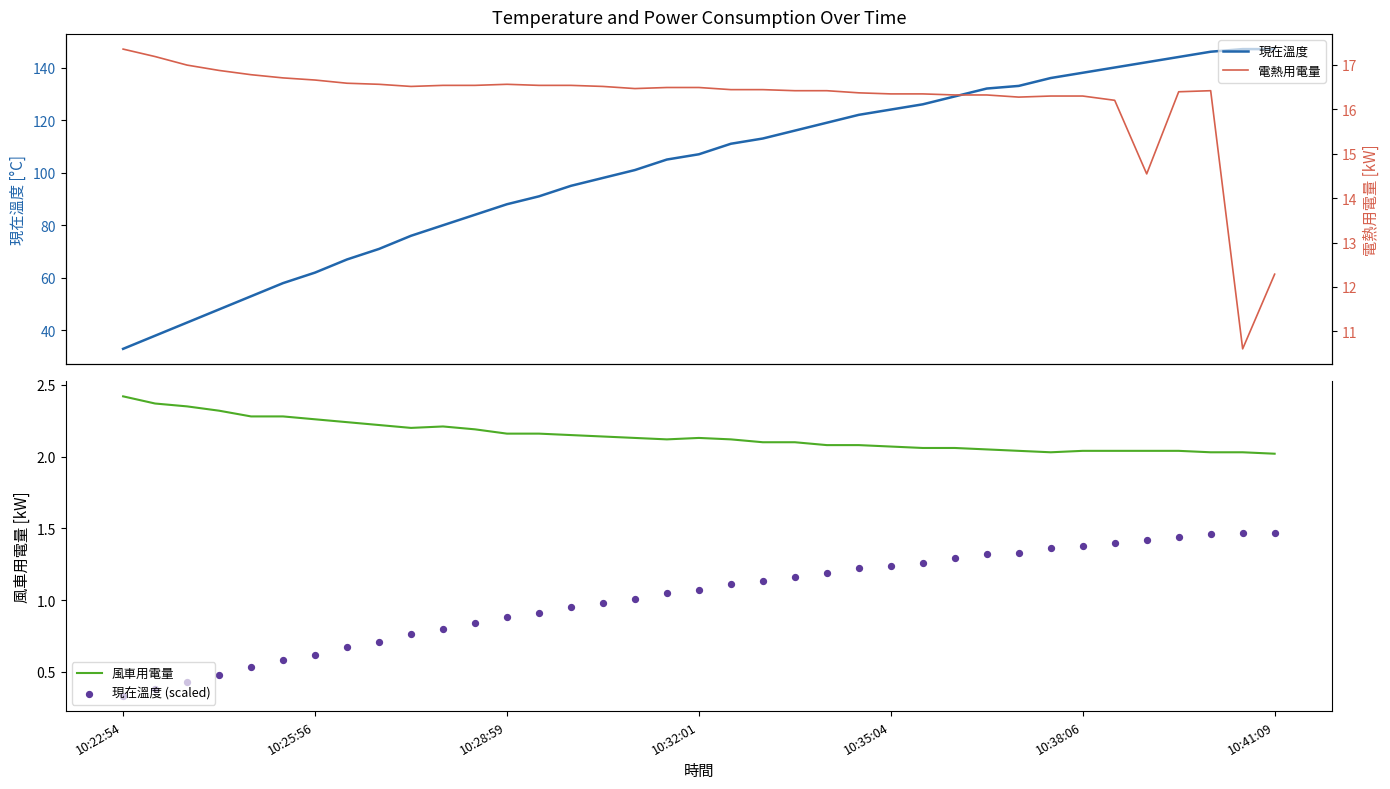

At which category is the sum across all series the highest?

34